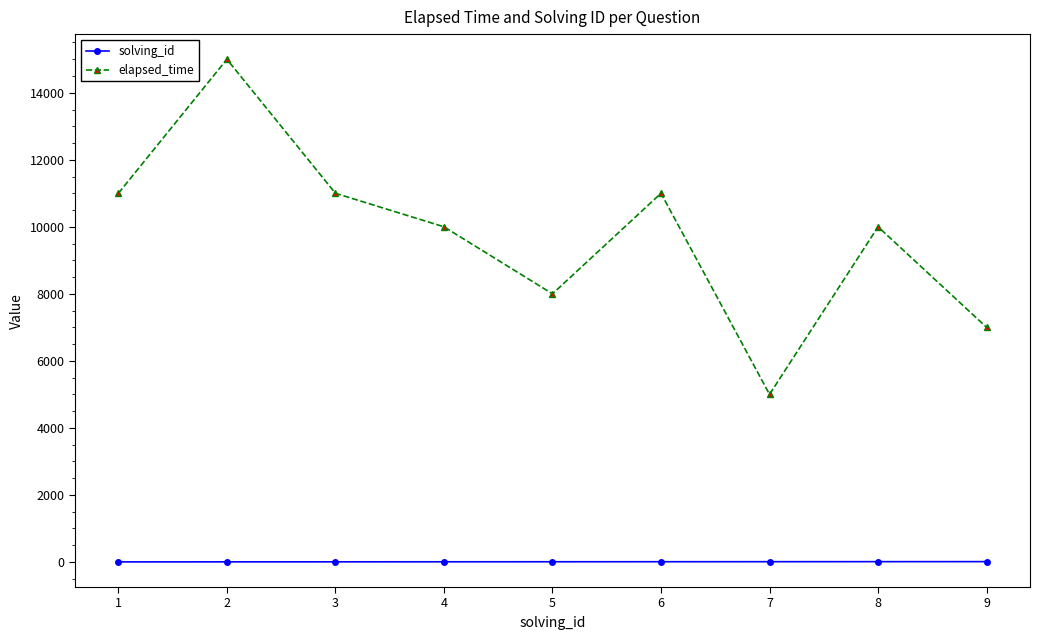

Count the number of data series in this chart.

2